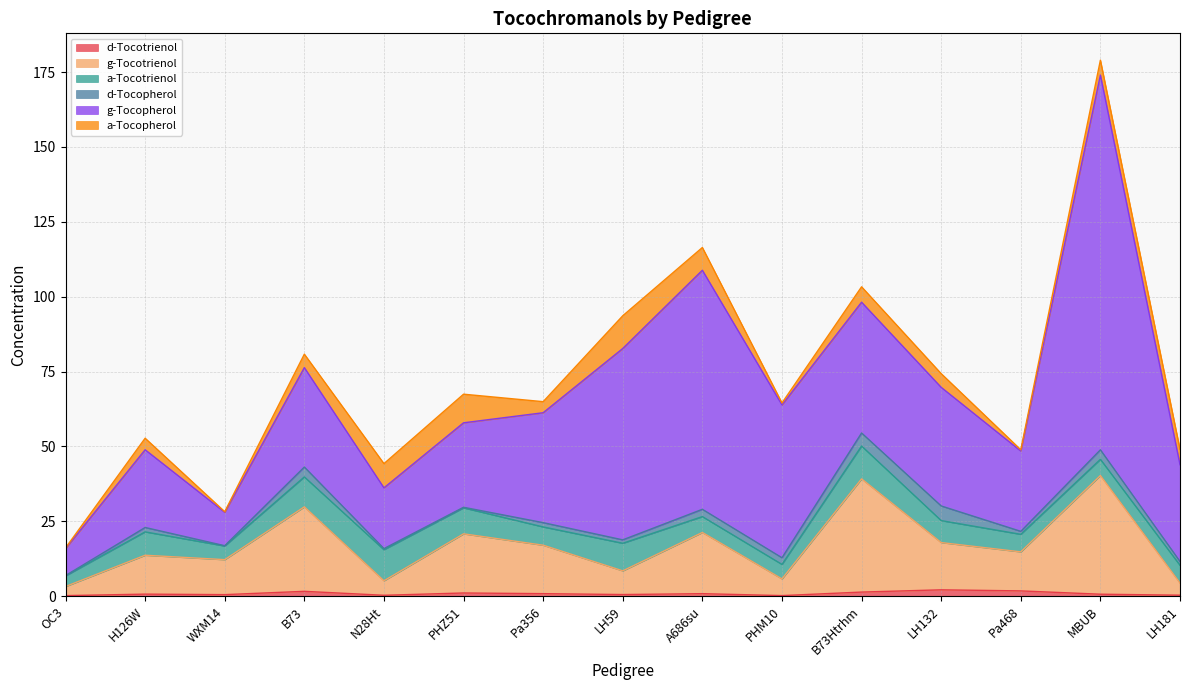

At OC3, list the series in order from smallest to largest.

d-Tocopherol, d-Tocotrienol, a-Tocopherol, g-Tocotrienol, a-Tocotrienol, g-Tocopherol